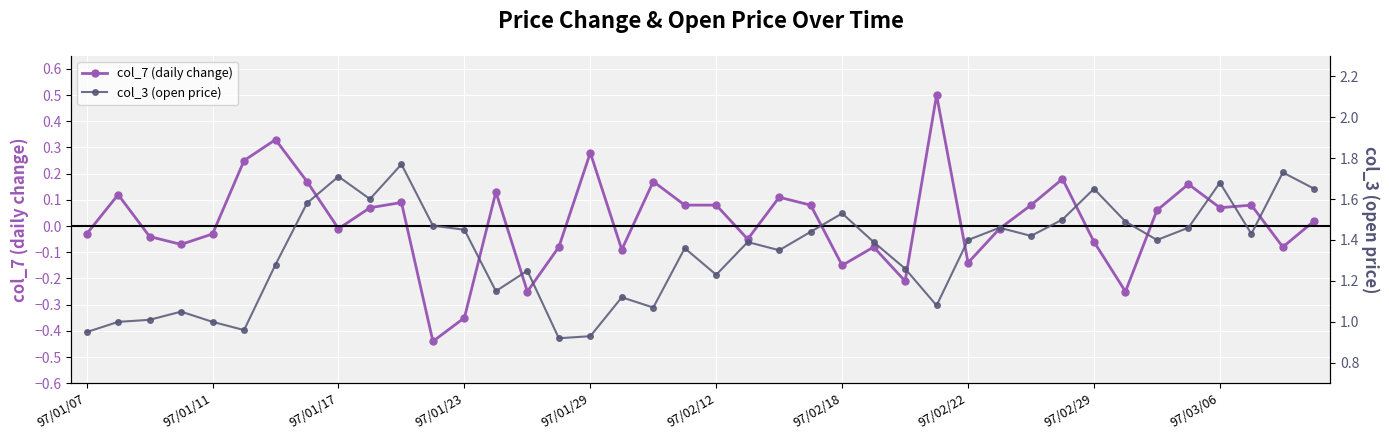

True or false: col_7 (daily change) has more than 0 points higher than both neighbors.

True